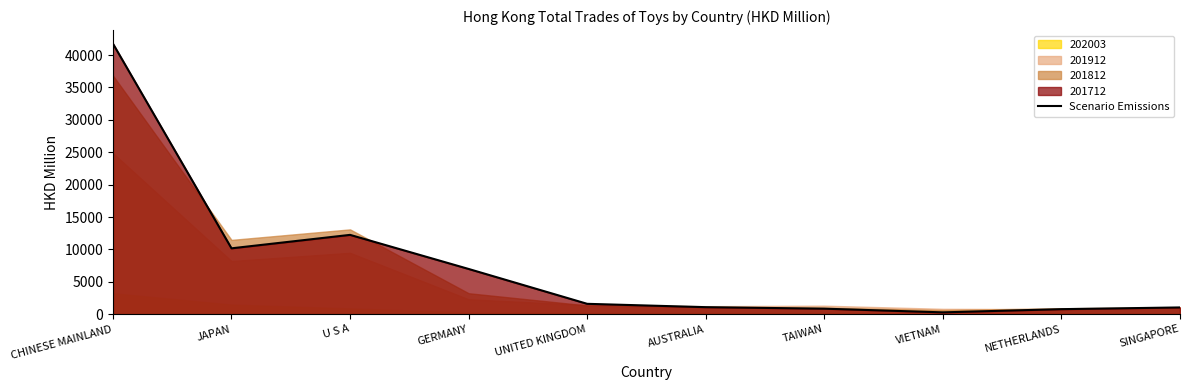

Between JAPAN and VIETNAM, which is larger?

JAPAN